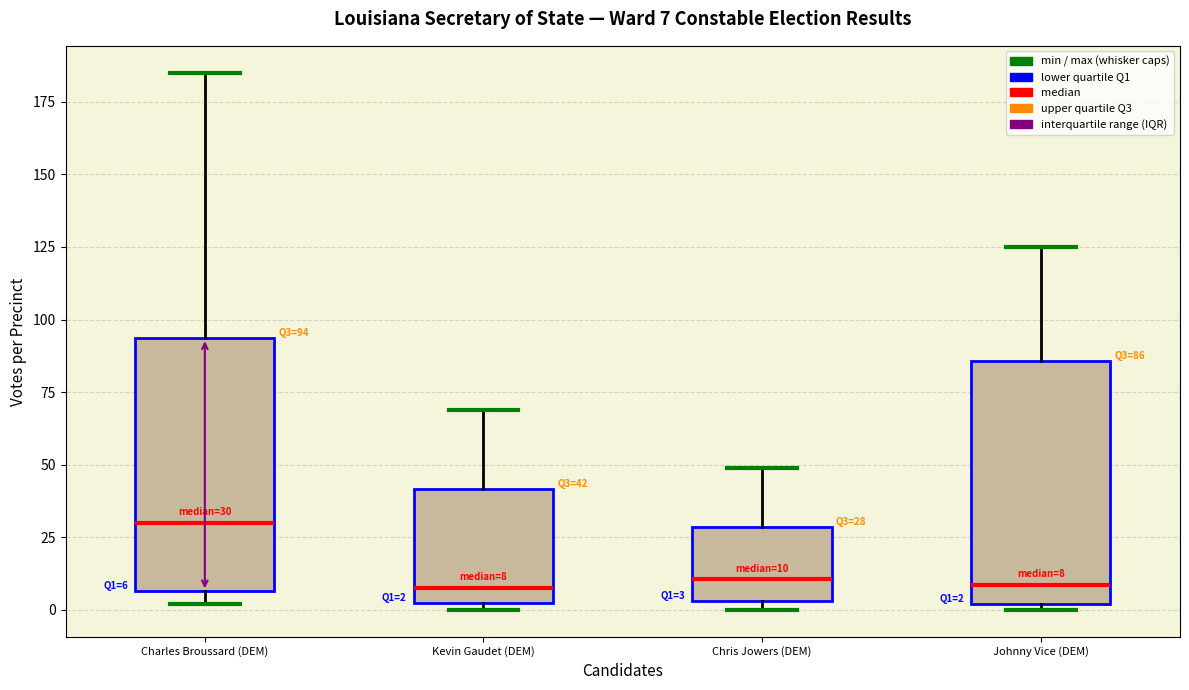

Which box's median line is the highest?

Charles Broussard (DEM)